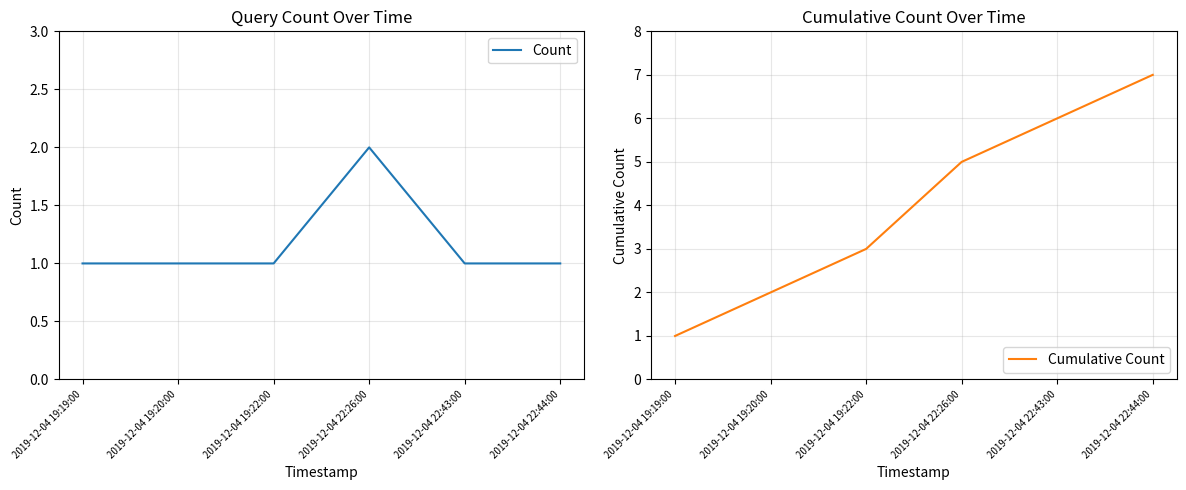

At which label does Cumulative Count first exceed 5?

2019-12-04 22:43:00